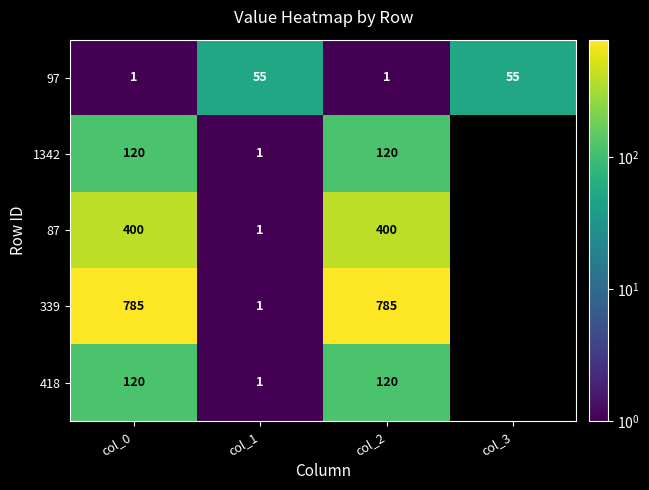

What is the difference between the highest and lowest values at col_1?

54